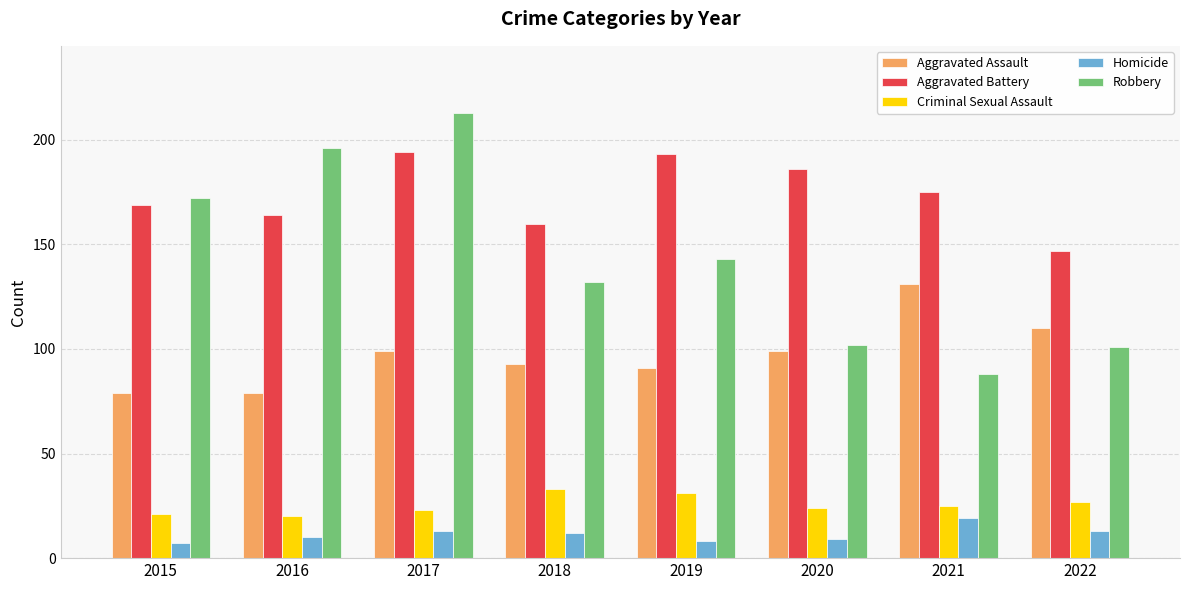

What is the value of the Homicide bar at the 6th from the left?

9